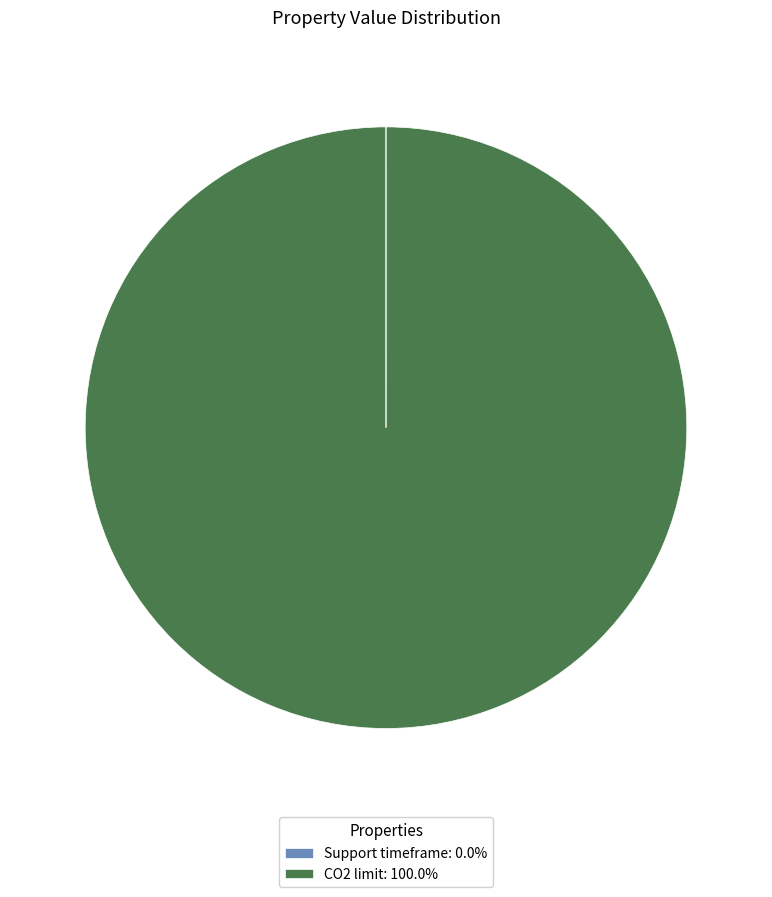

Is there a majority slice in this chart?

Yes